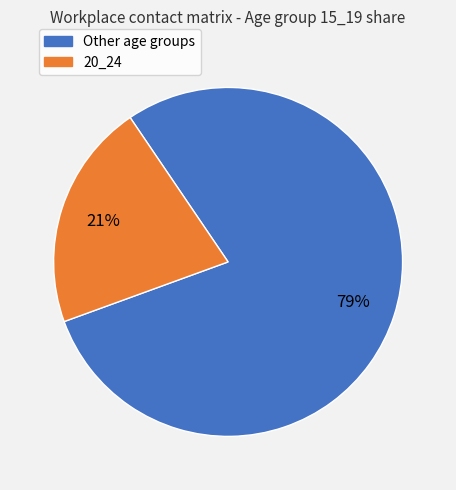

Is there a majority slice in this chart?

Yes